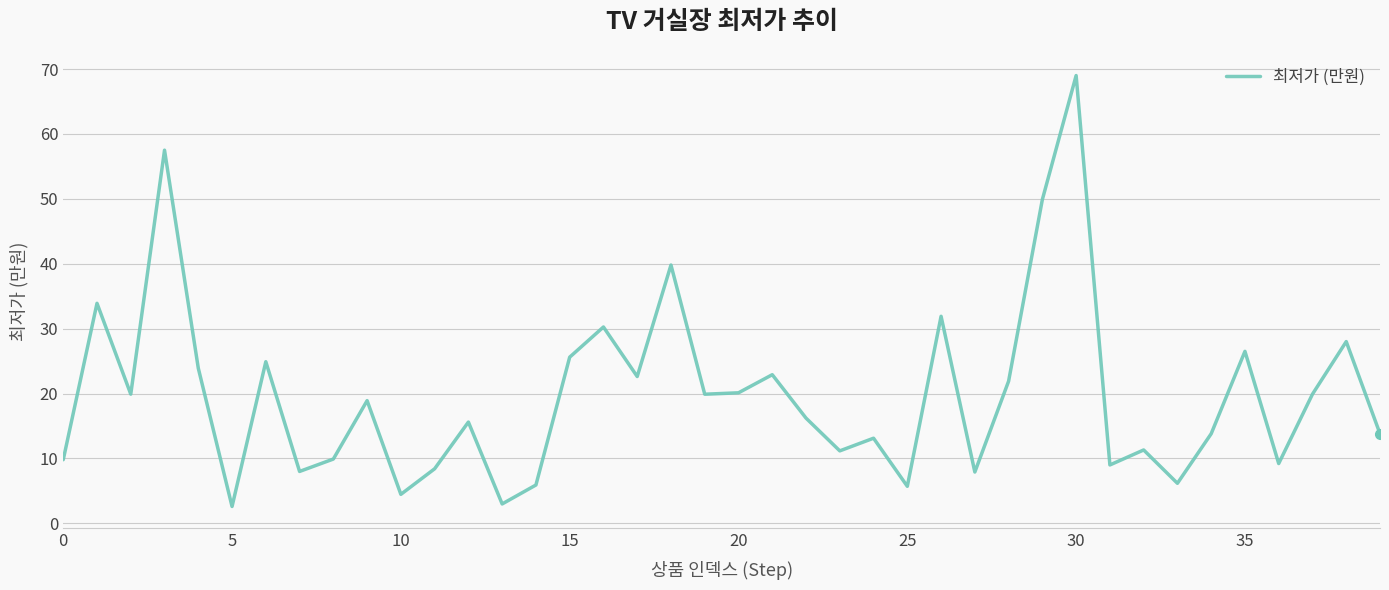

What is the smallest value displayed?

2.6